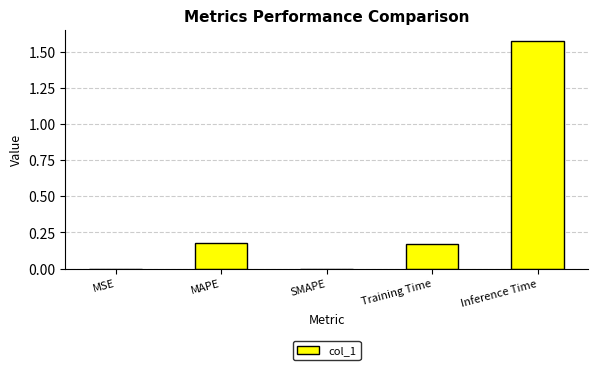

Is it true that the value at Inference Time is 0.8?

False